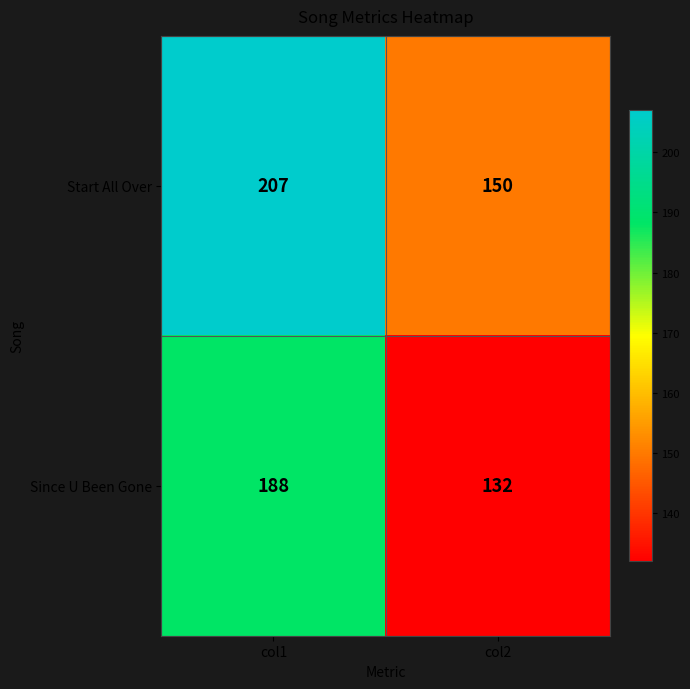

Is it true that Since U Been Gone equals 132 at col2?

True